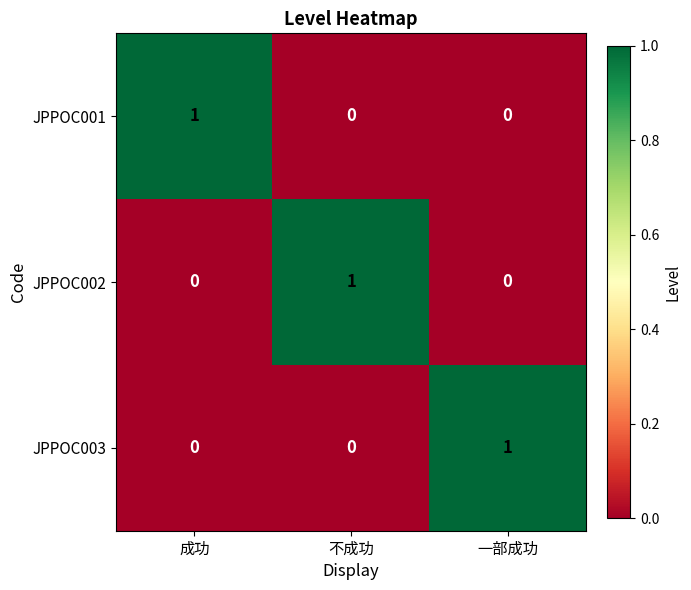

The JPPOC001 series shows 0 at 一部成功. True or false?

True